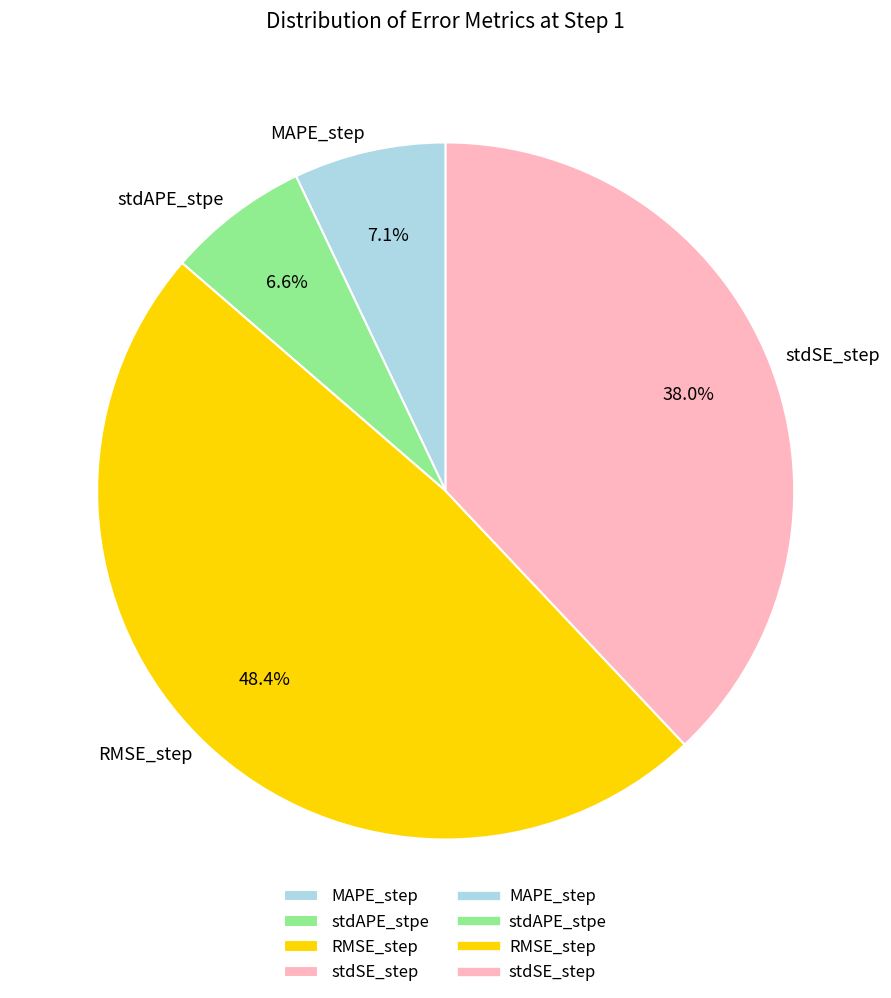

Which category has the biggest portion of the pie?

RMSE_step